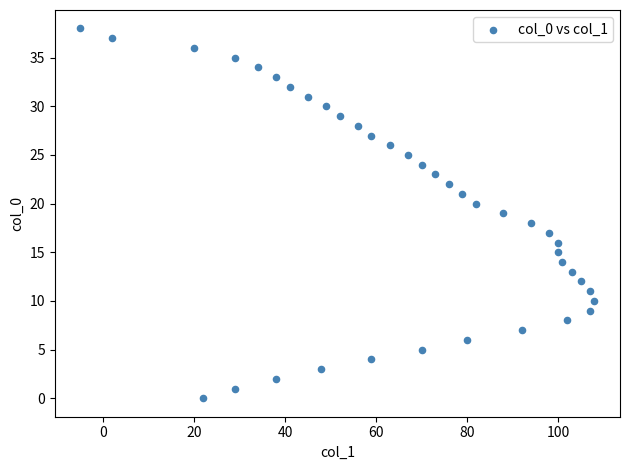

What is the range of Y values (max minus min)?

38